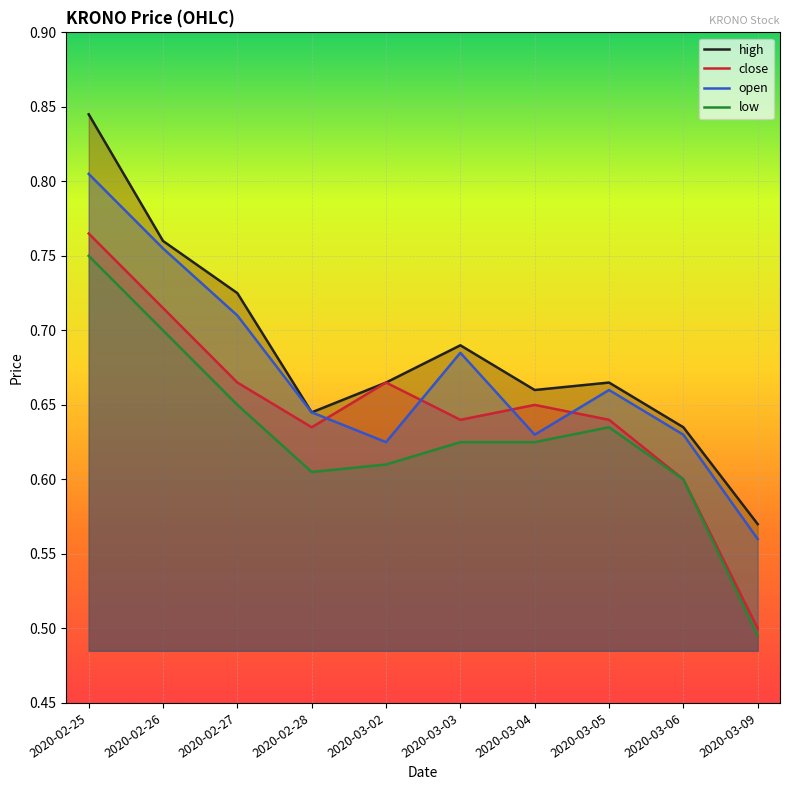

Rank the series by their maximum value, from highest to lowest.

high, open, close, low